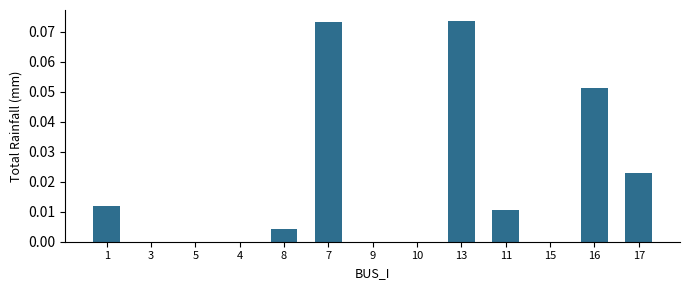

Between 1 and 5, which is larger?

1